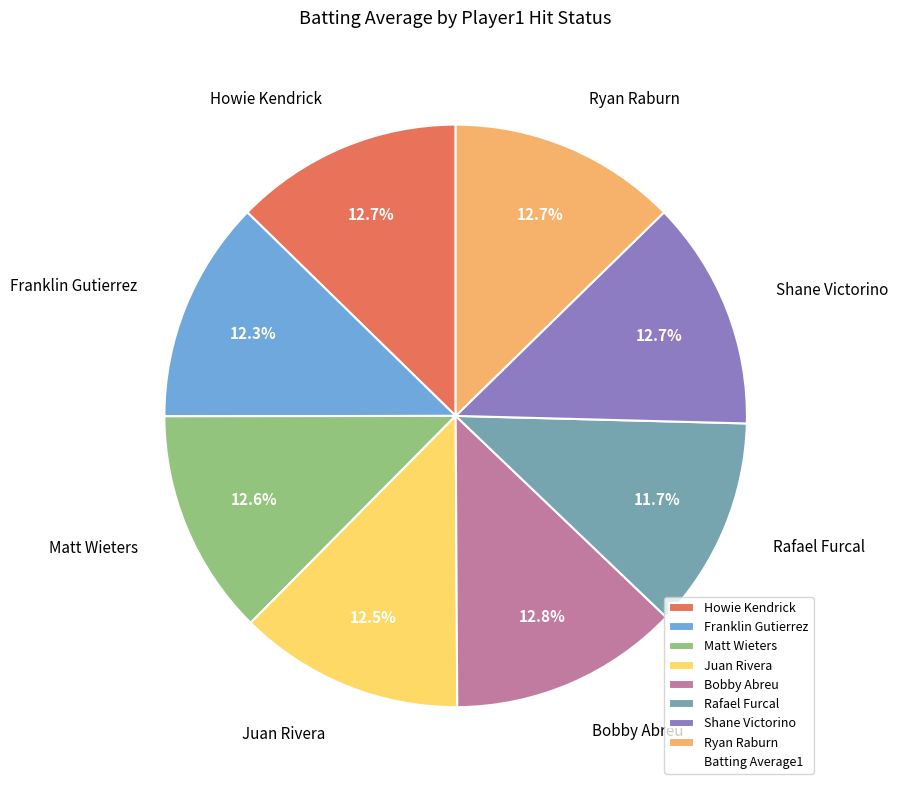

Count the number of slices in the pie.

8